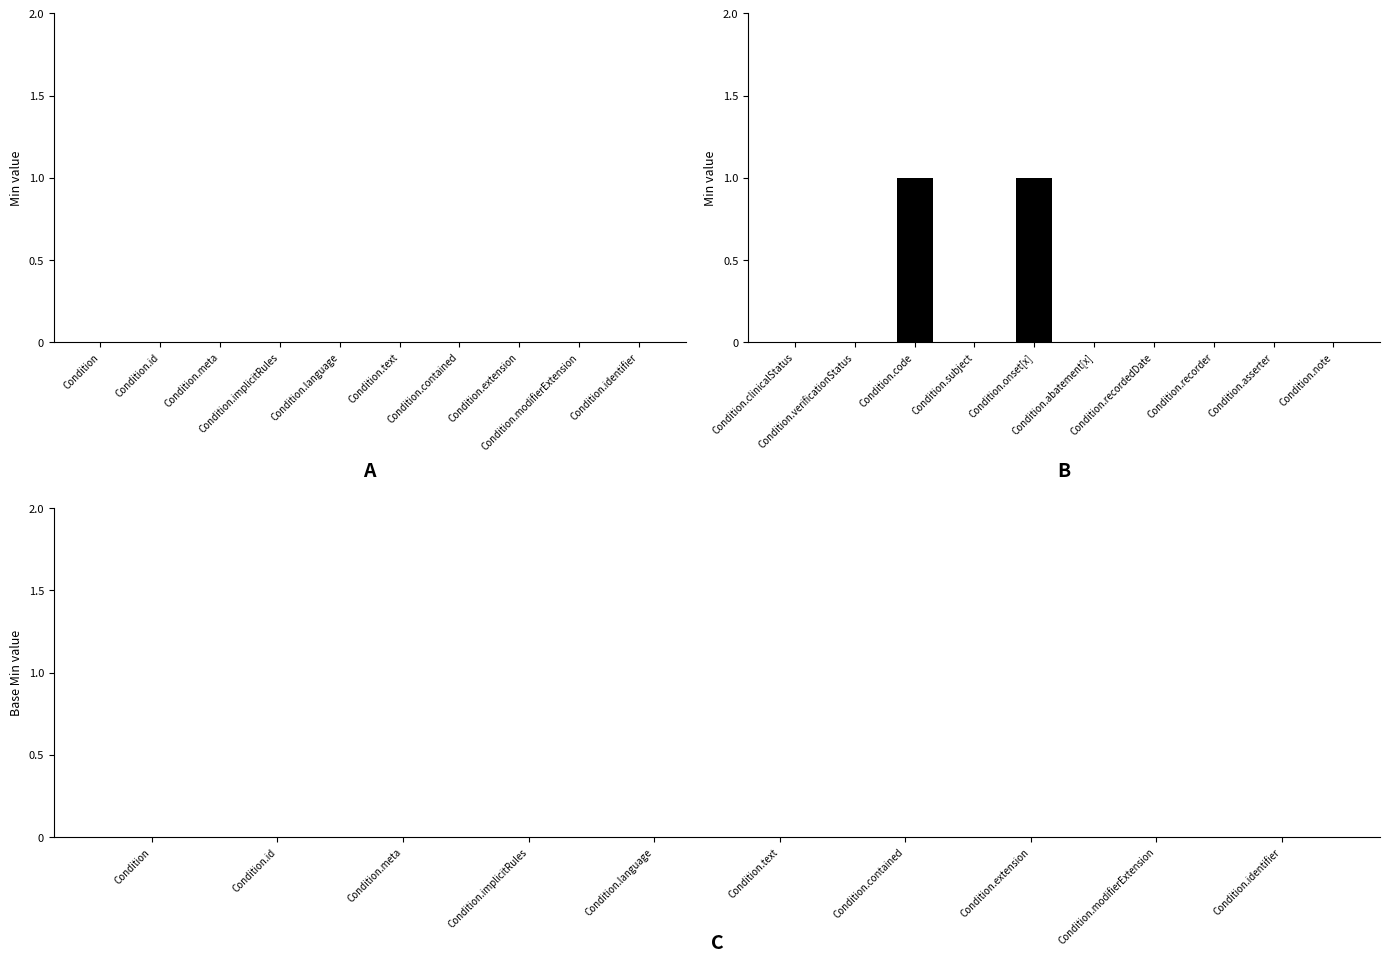

How many distinct data groups are displayed?

1